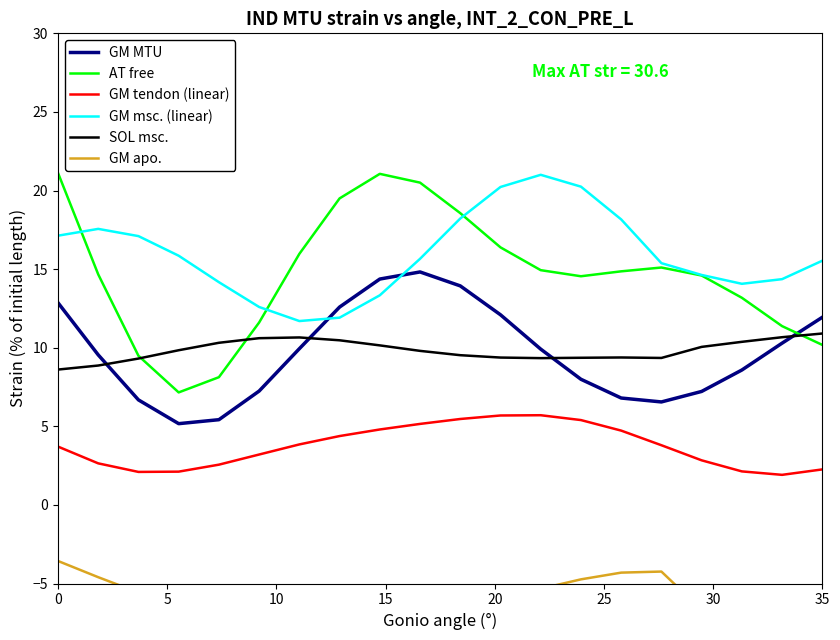

At which label does GM tendon (linear) first exceed 3?

0